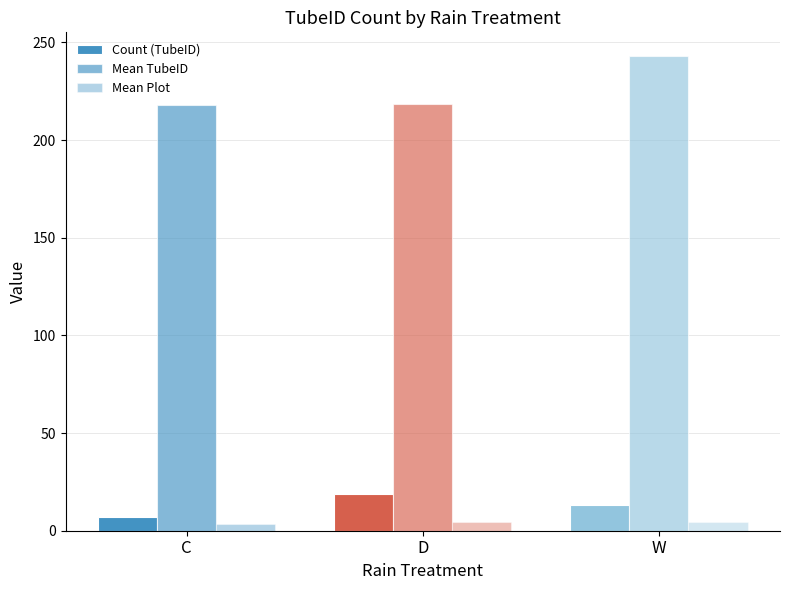

How many data points does each series have?

3